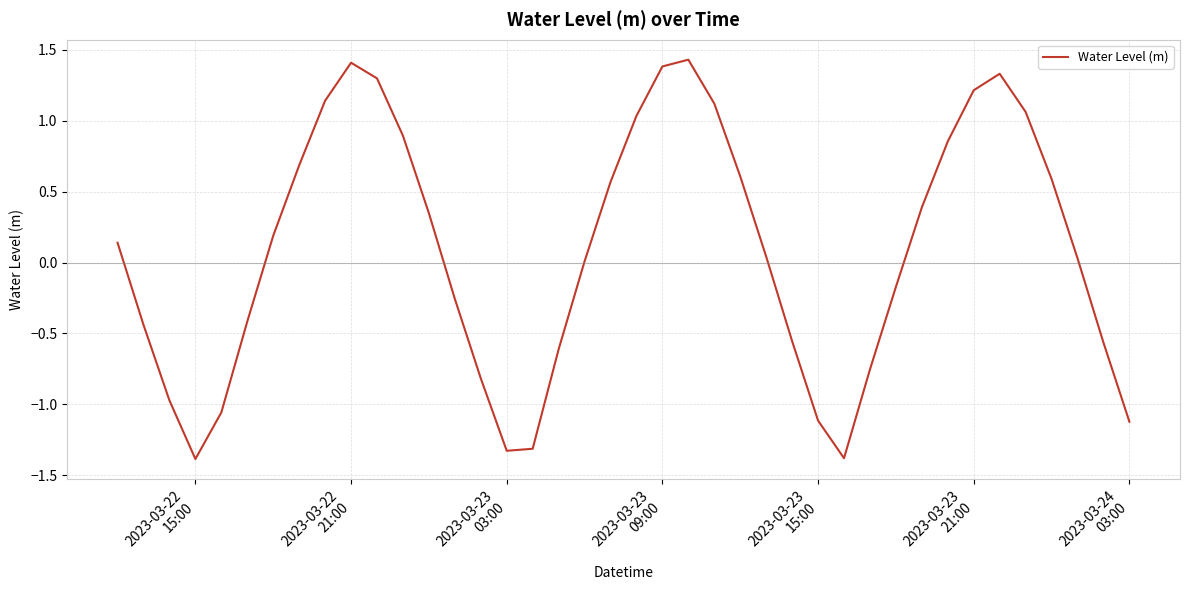

What is the minimum value shown in the chart?

-1.4